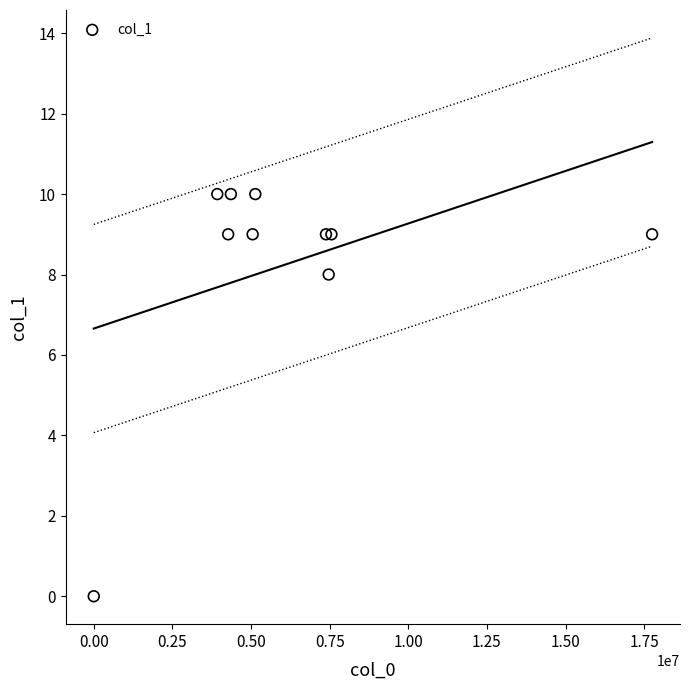

What Y value in the scatter plot is closest to 5?

8